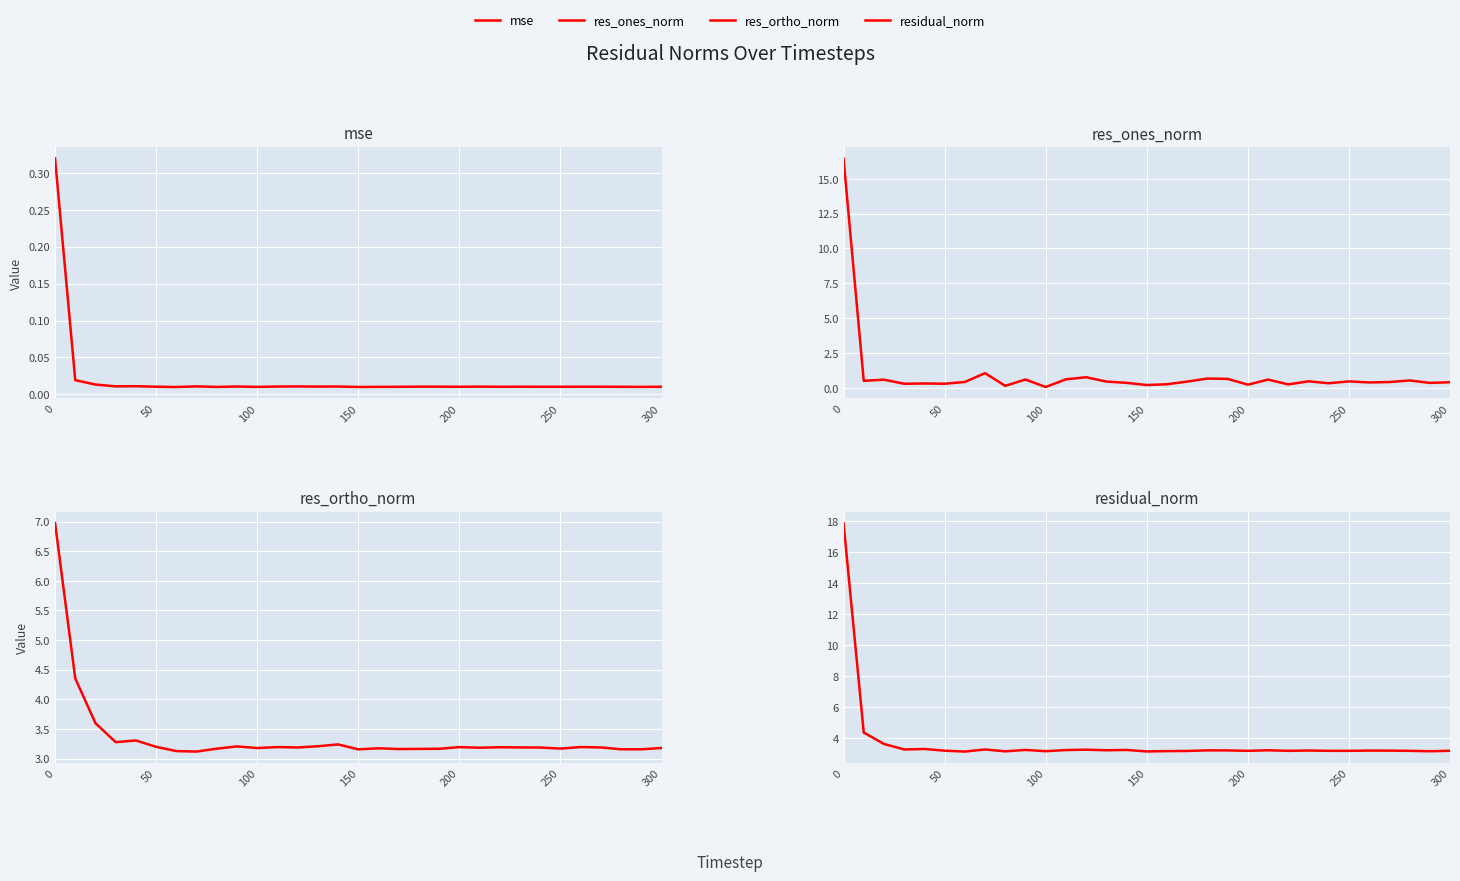

True or false: residual_norm and mse cross at least once.

False